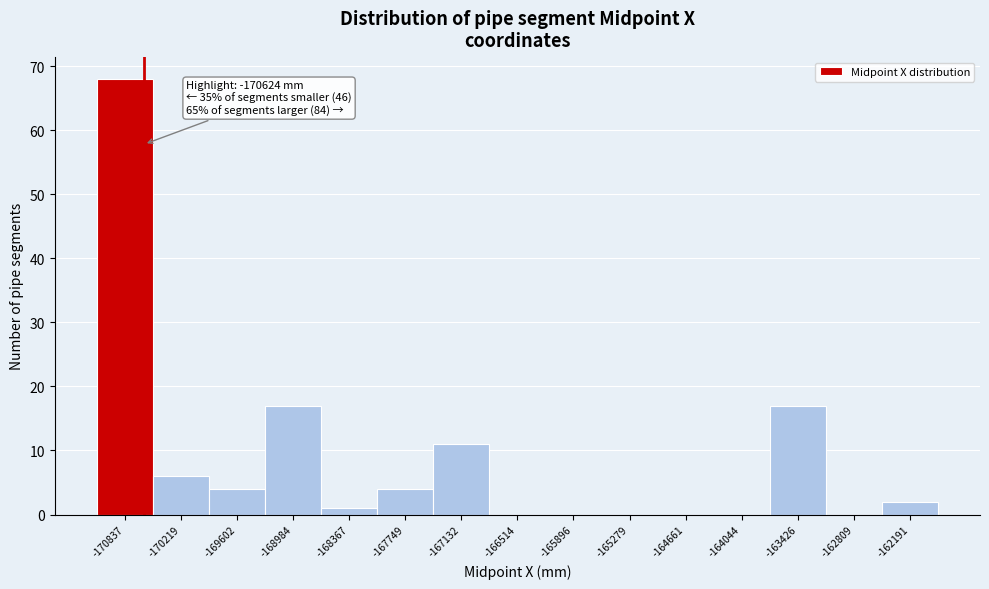

Which range on the x-axis has the tallest bar?

-171100 to -170500